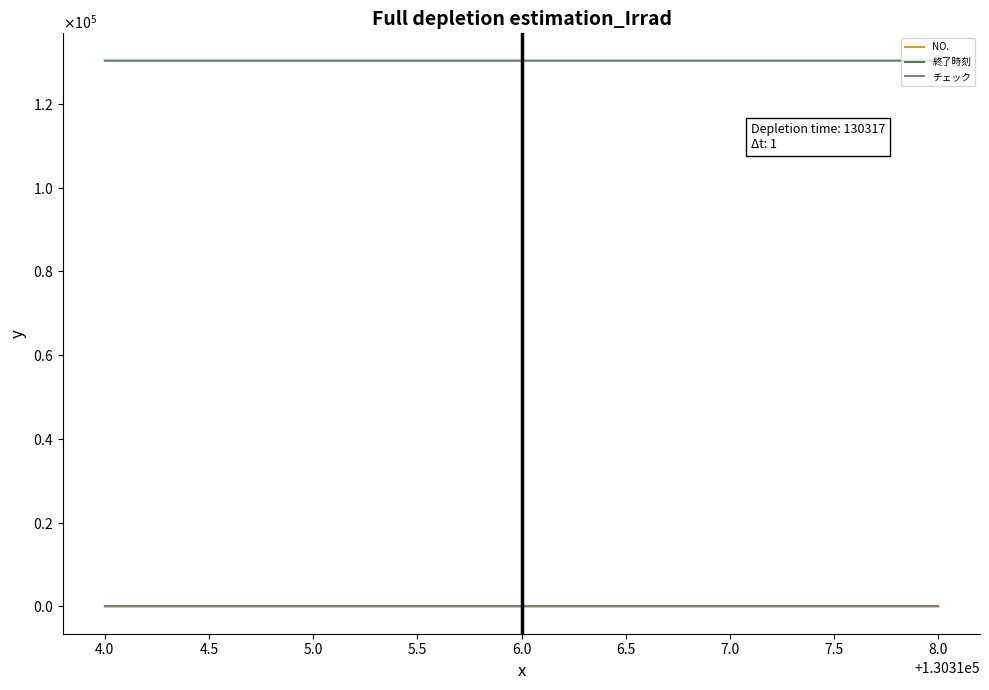

What is the total value across all series at 7.0?

130337